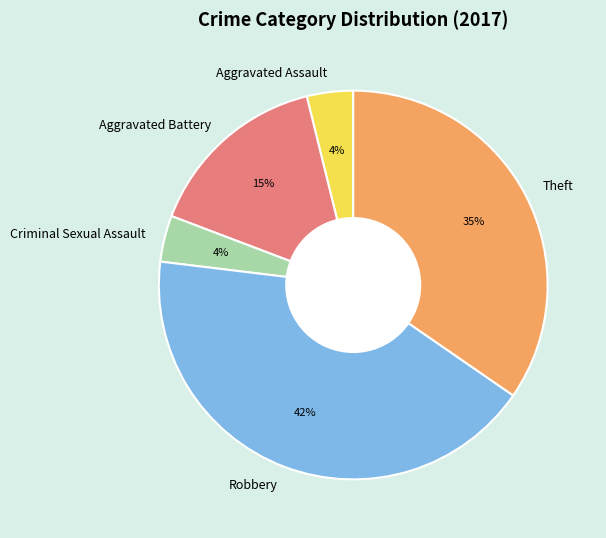

The Robbery slice represents 42% of the pie. True or false?

True